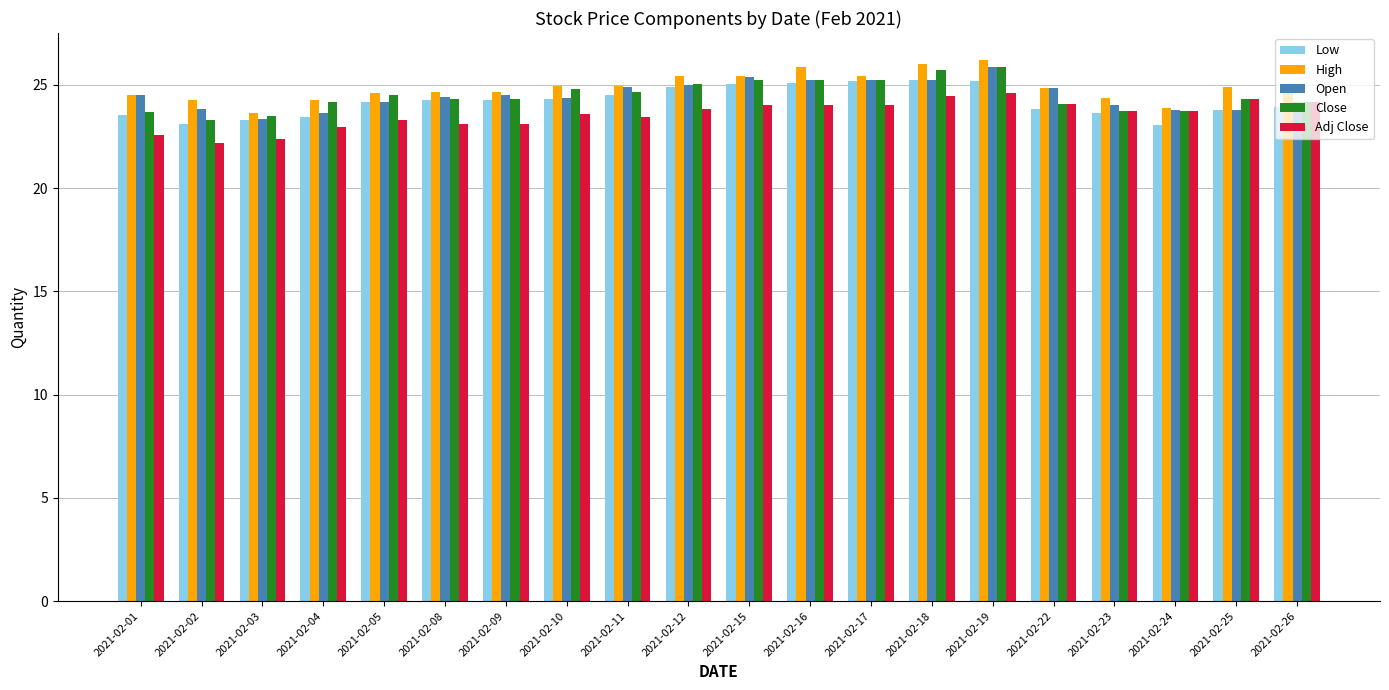

What is the average value of the Low series?

24.2